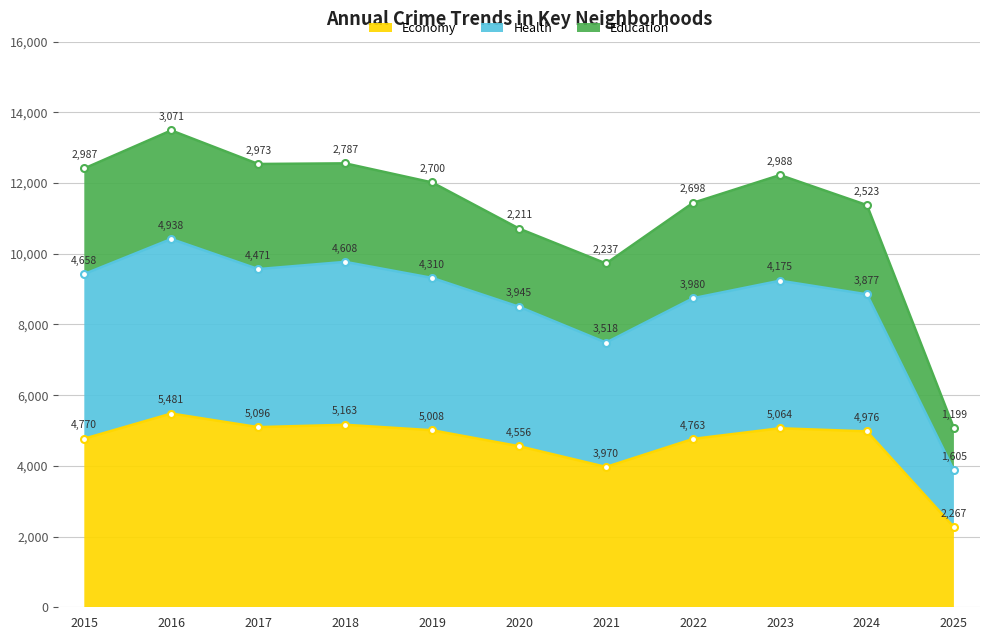

Which series has the widest spread of values?

Health